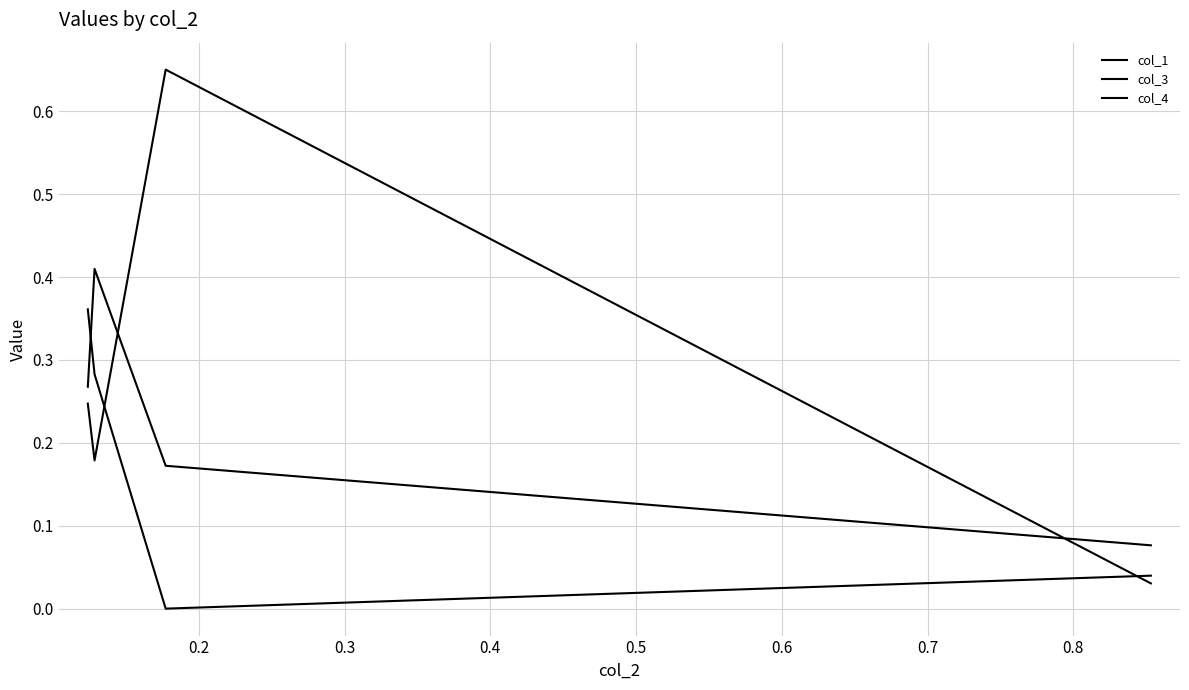

What is the total value across all series at 0.2?

0.8